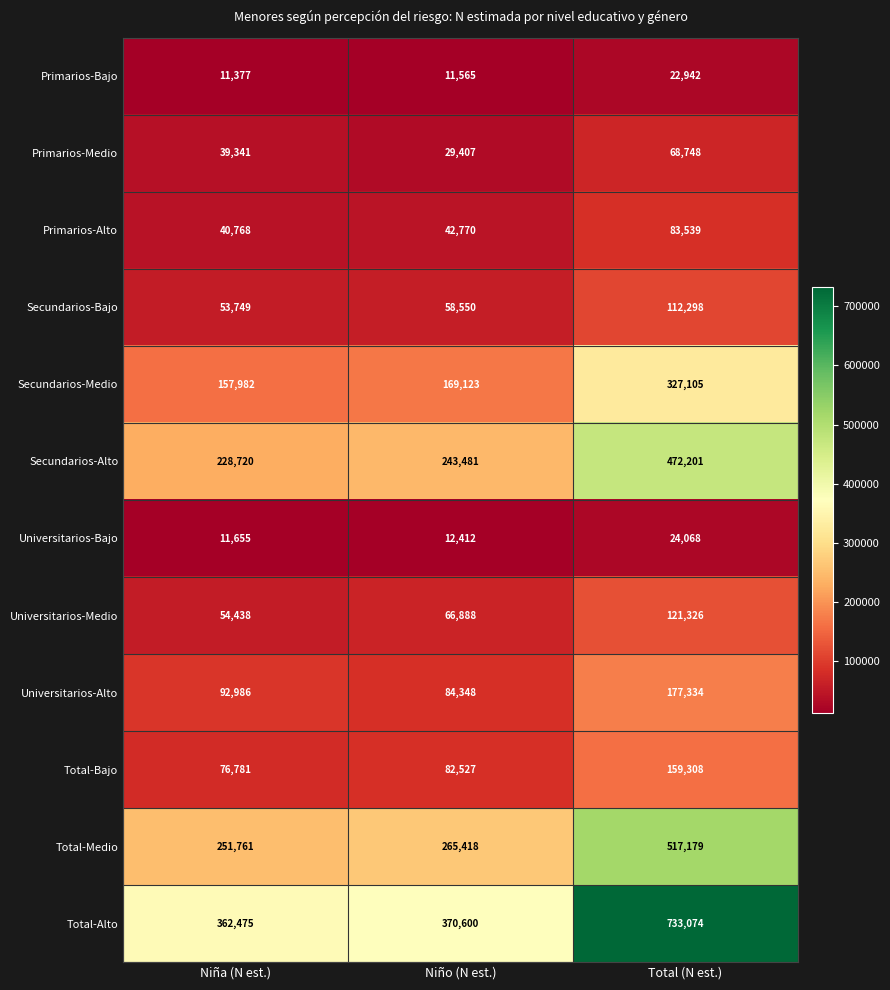

Read the Primarios-Bajo value at Niño (N est.), to the nearest 100.

11600